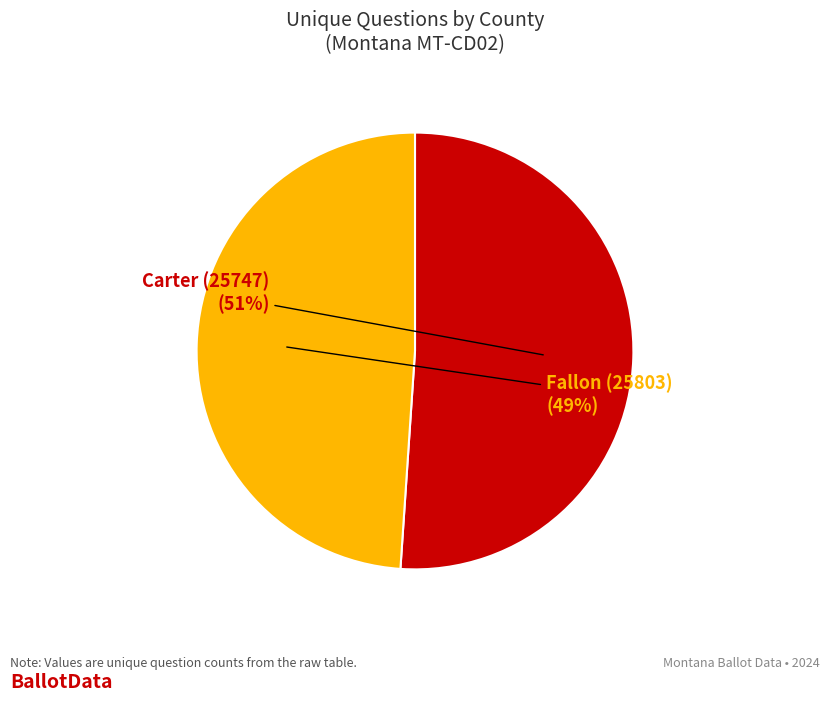

How many segments does this pie chart have?

2